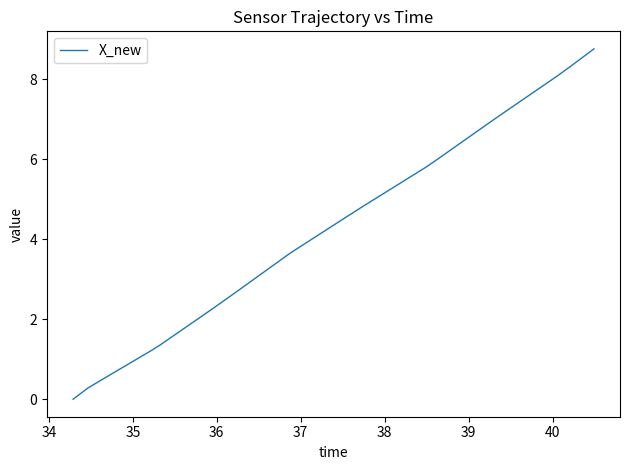

What is the difference between the maximum and minimum values?

8.8